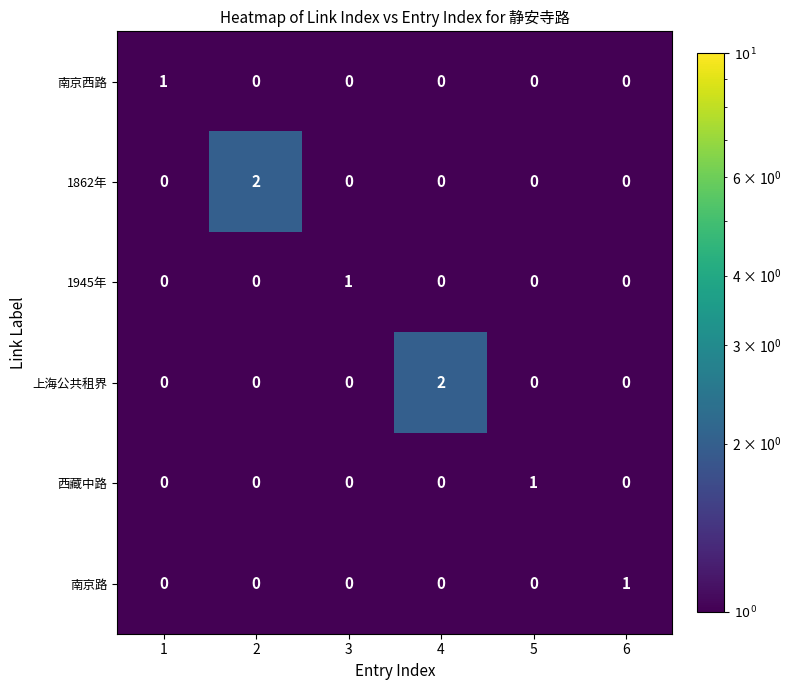

True or false: 1945年 has a value of 0 at 5.

True